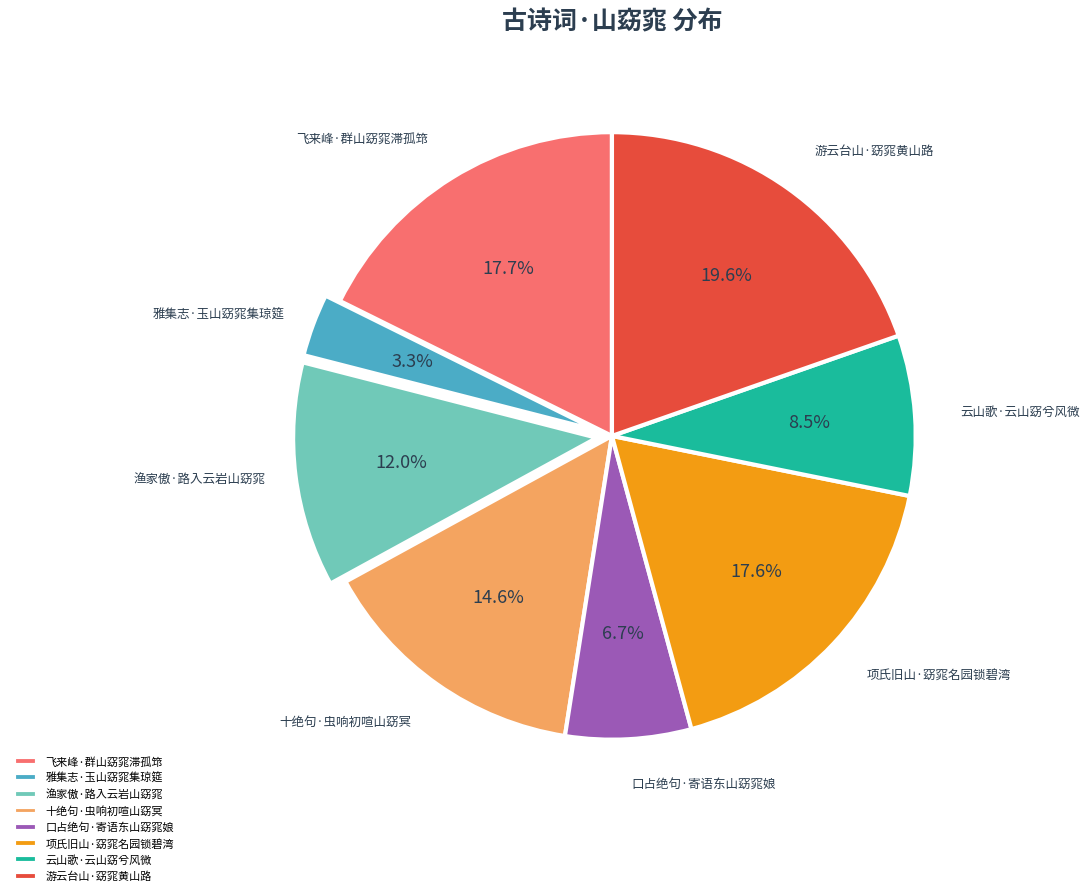

Is there a majority slice in this chart?

No